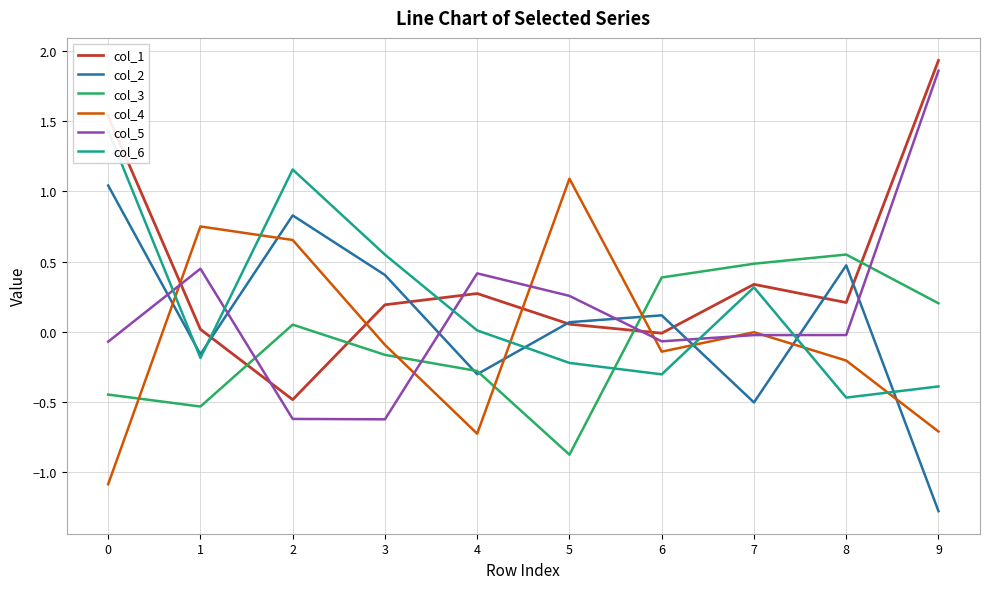

True or false: col_6 has more than 1 points higher than both neighbors.

True